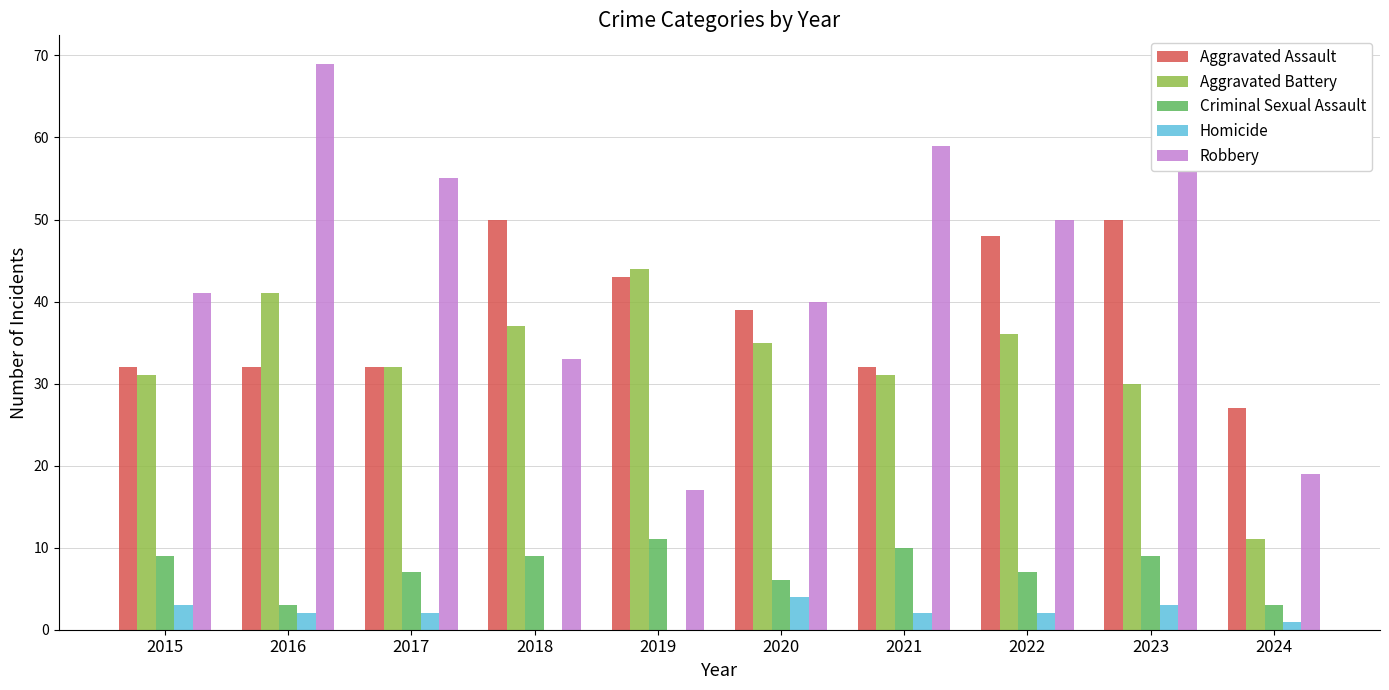

Reading right to left, transcribe all the data shown in this chart.

Aggravated Assault: 2024=27	2023=50	2022=48	2021=32	2020=39	2019=43	2018=50	2017=32	2016=32	2015=32
Aggravated Battery: 2024=11	2023=30	2022=36	2021=31	2020=35	2019=44	2018=37	2017=32	2016=41	2015=31
Criminal Sexual Assault: 2024=3	2023=9	2022=7	2021=10	2020=6	2019=11	2018=9	2017=7	2016=3	2015=9
Homicide: 2024=1	2023=3	2022=2	2021=2	2020=4	2019=0	2018=0	2017=2	2016=2	2015=3
Robbery: 2024=19	2023=61	2022=50	2021=59	2020=40	2019=17	2018=33	2017=55	2016=69	2015=41